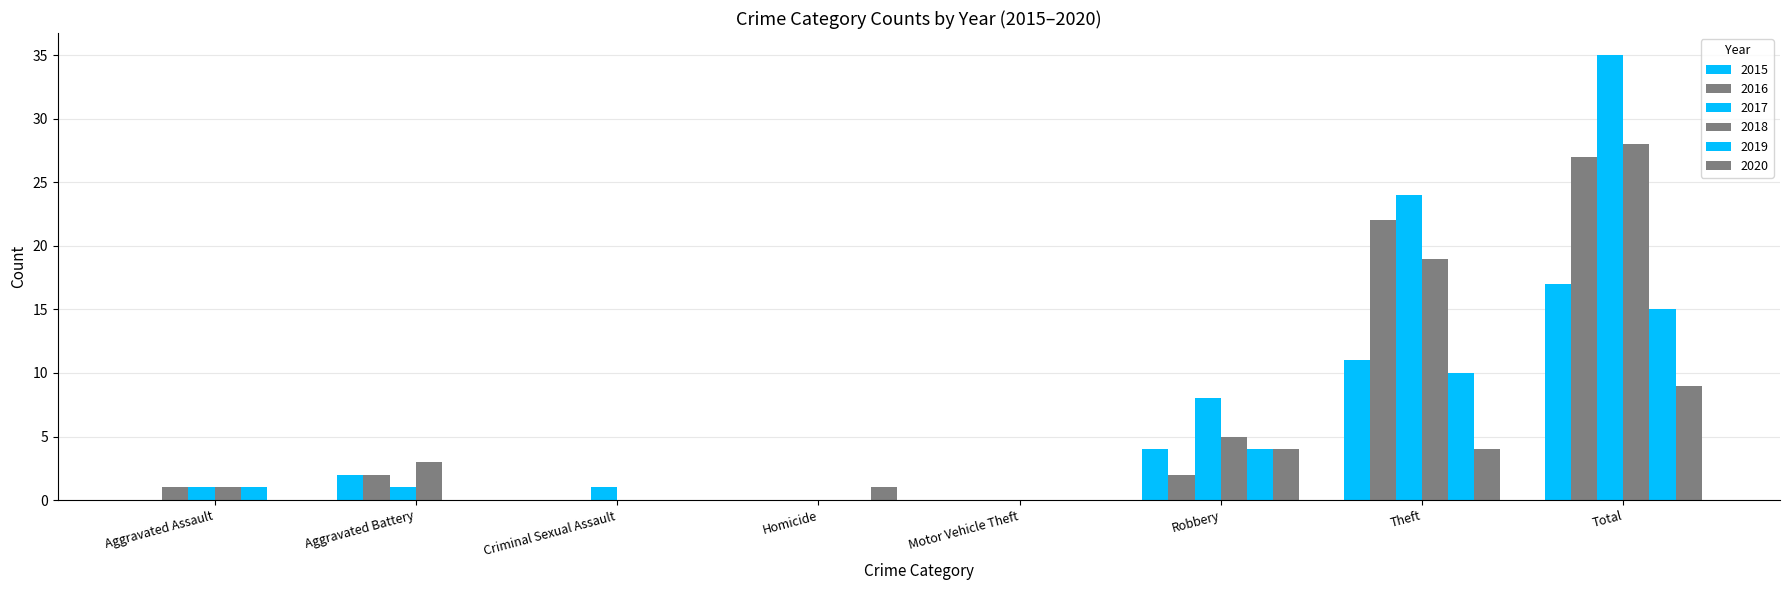

How many distinct data groups are displayed?

6